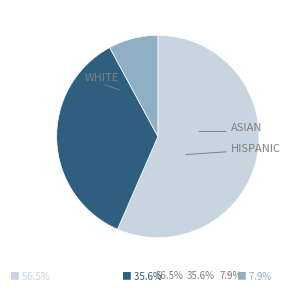

Does any single category account for the majority?

Yes